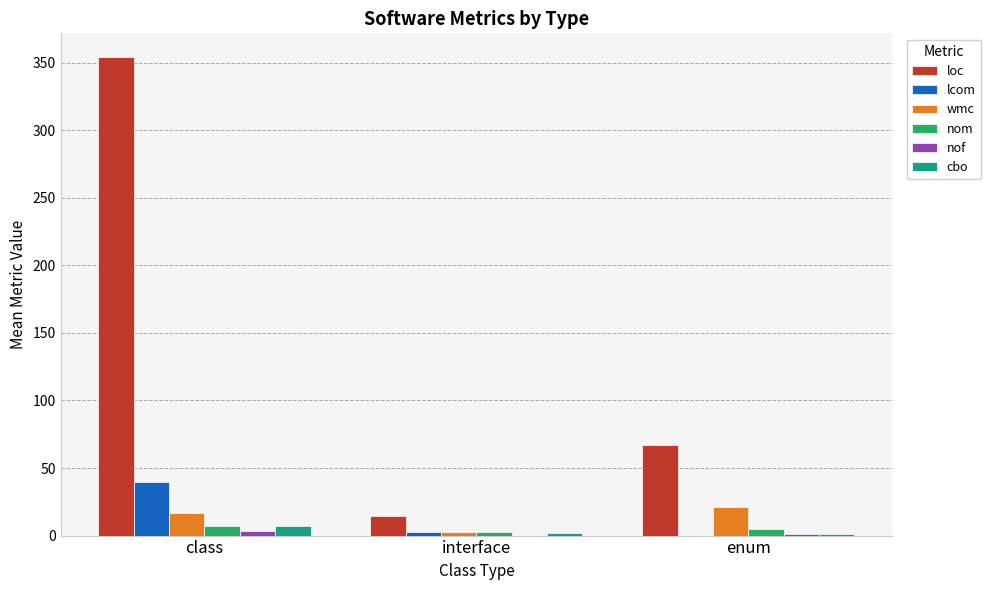

The lcom series shows 0.0 at enum. True or false?

True